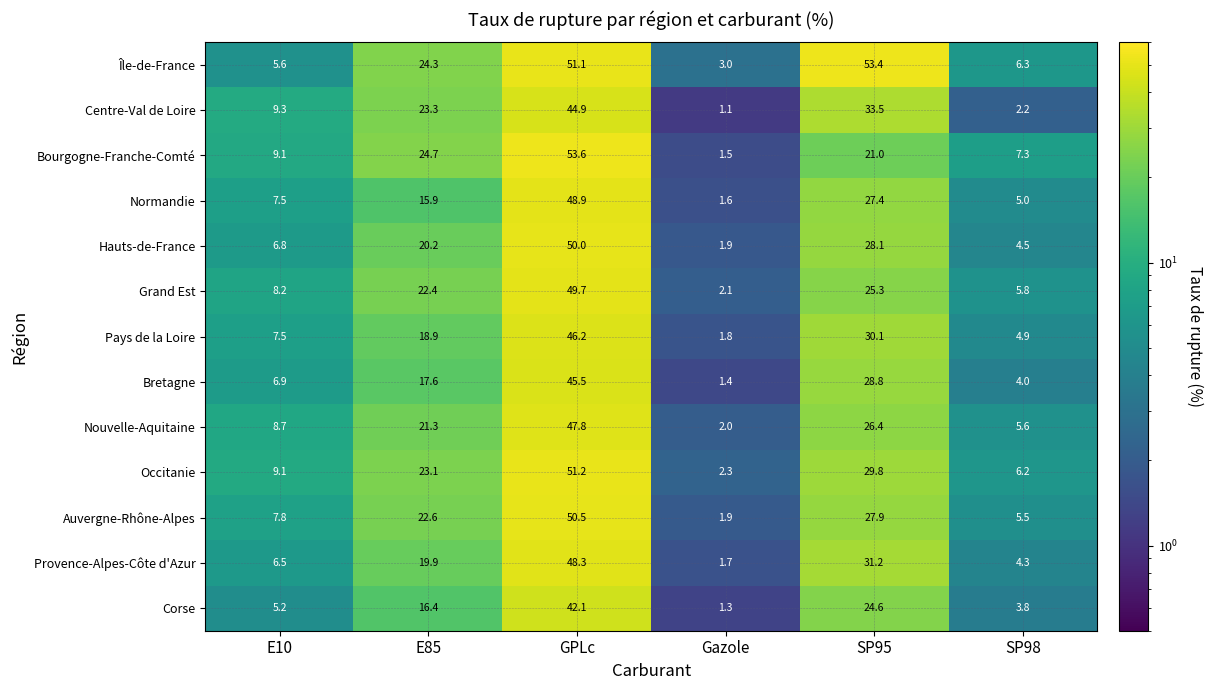

The Provence-Alpes-Côte d'Azur series shows 5.9 at SP98. True or false?

False